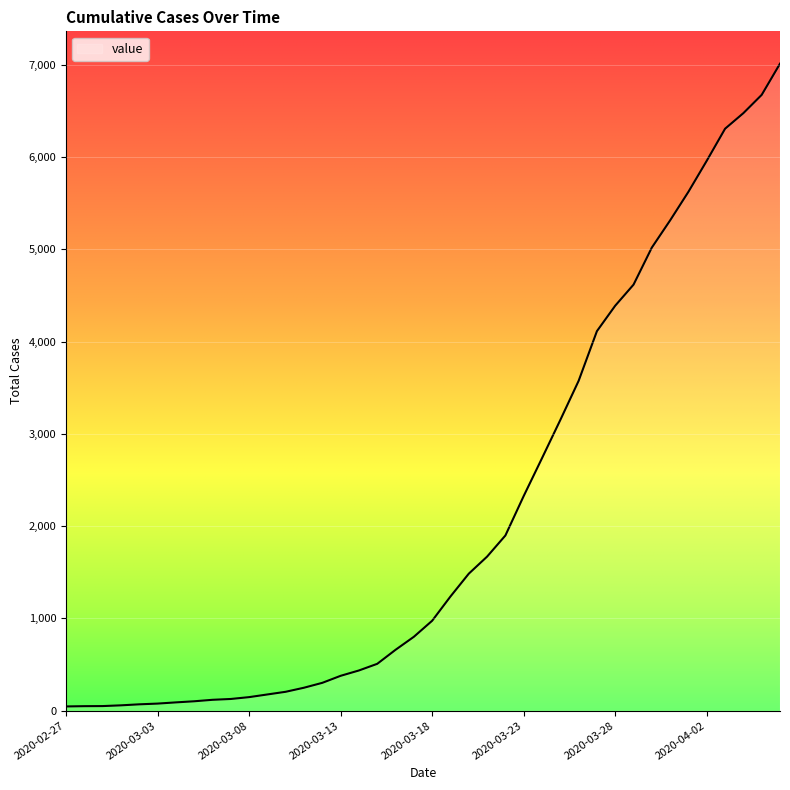

What is the difference between the maximum and minimum values?

6967